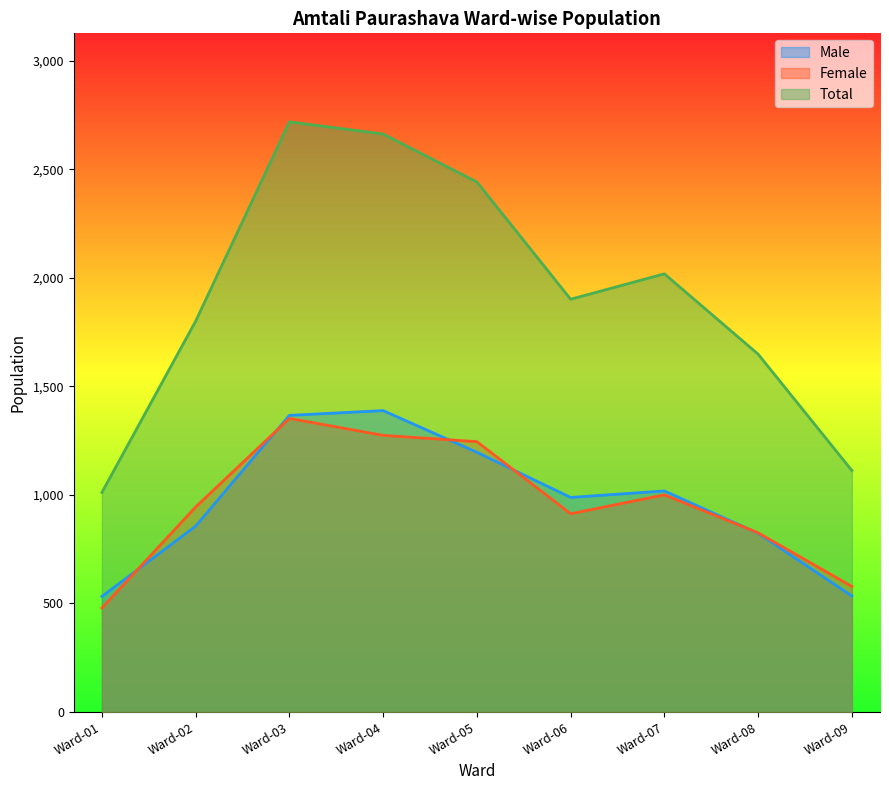

Where is Total nearest to the value 1864?

Ward-06